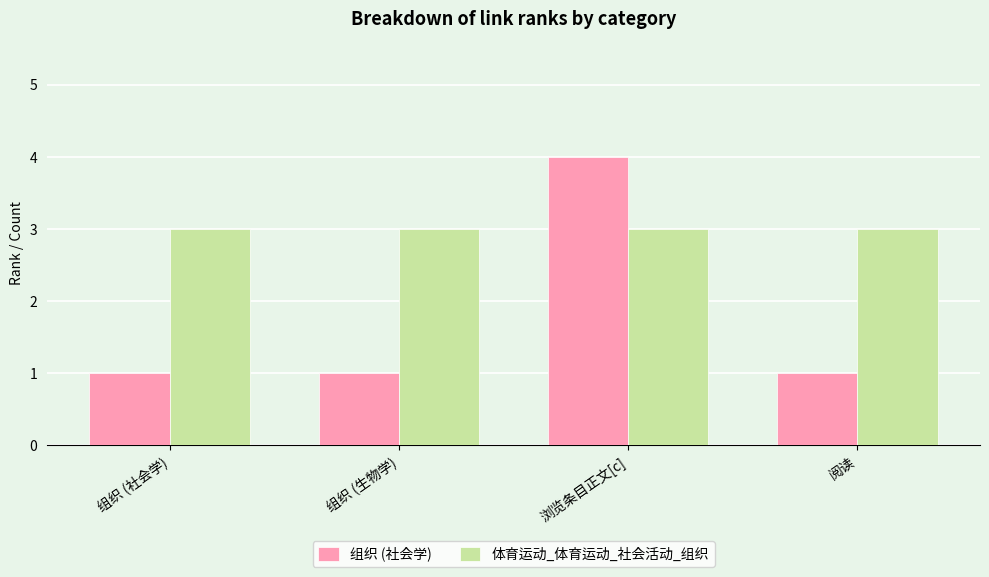

Reading right to left, extract all data points from this chart.

组织 (社会学): 阅读=1	浏览条目正文[c]=4	组织 (生物学)=1	组织 (社会学)=1
体育运动_体育运动_社会活动_组织: 阅读=3	浏览条目正文[c]=3	组织 (生物学)=3	组织 (社会学)=3